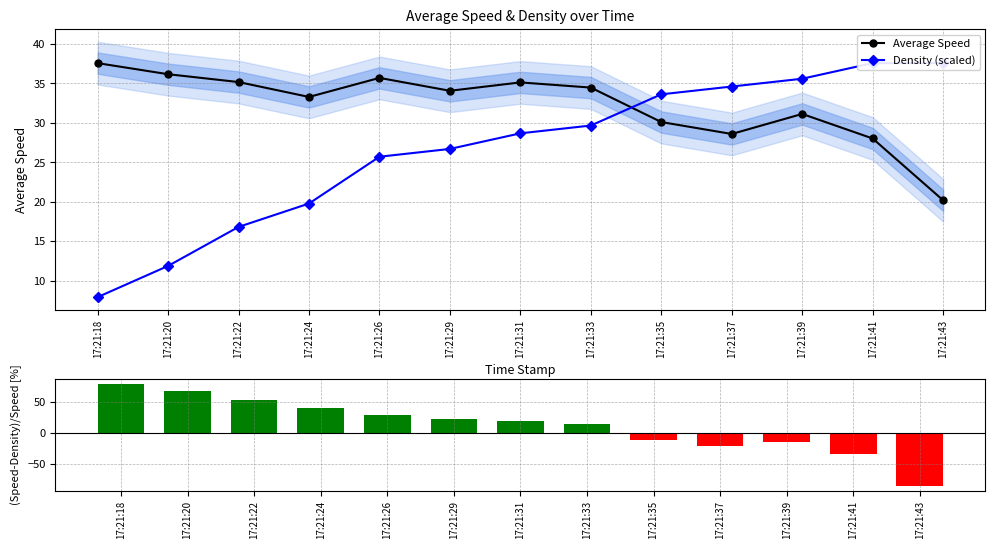

What is the value of the Average Speed point at the 5th from the left?

35.7